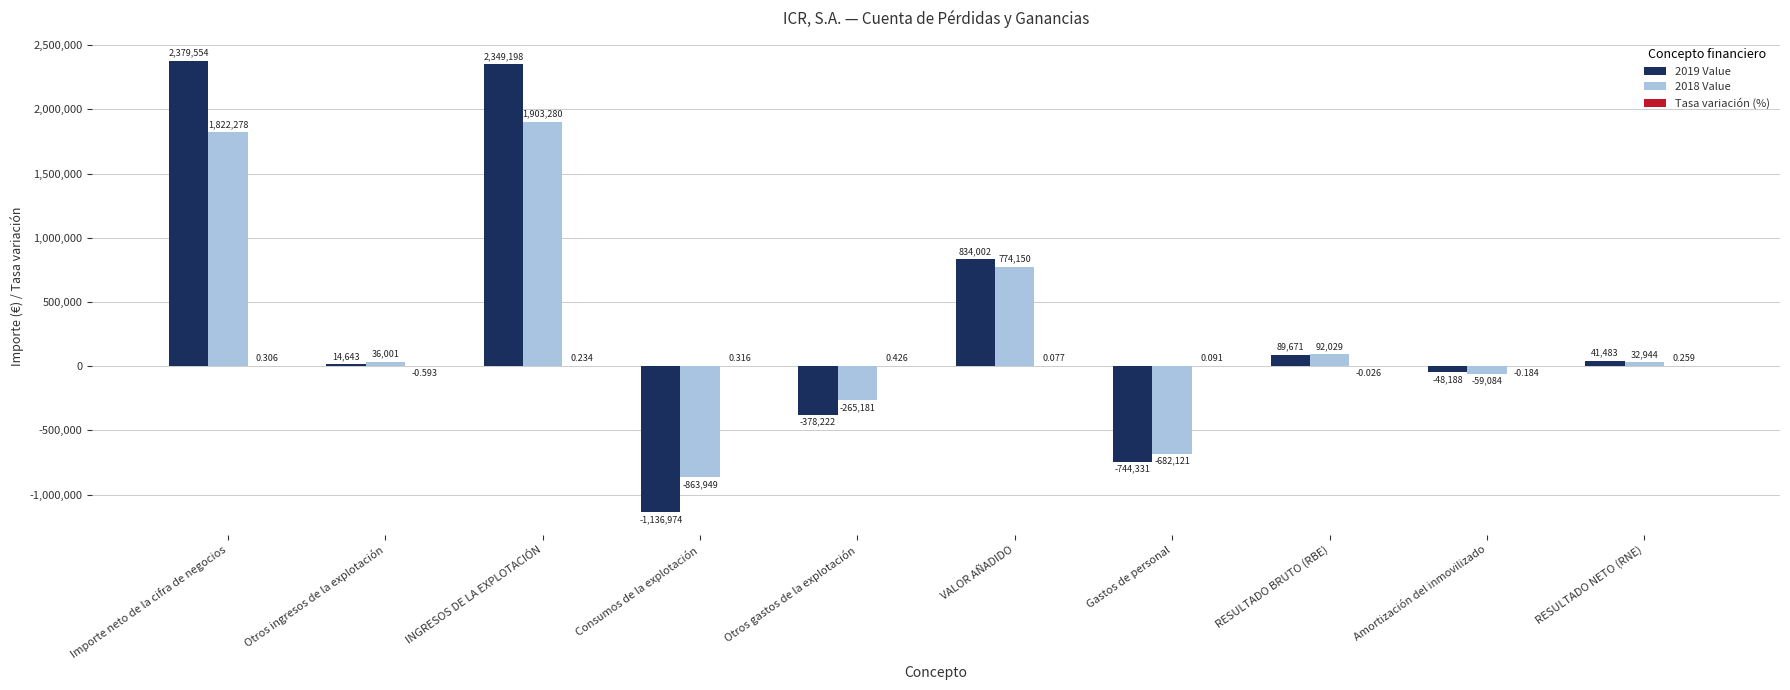

How many data points does each series have?

10